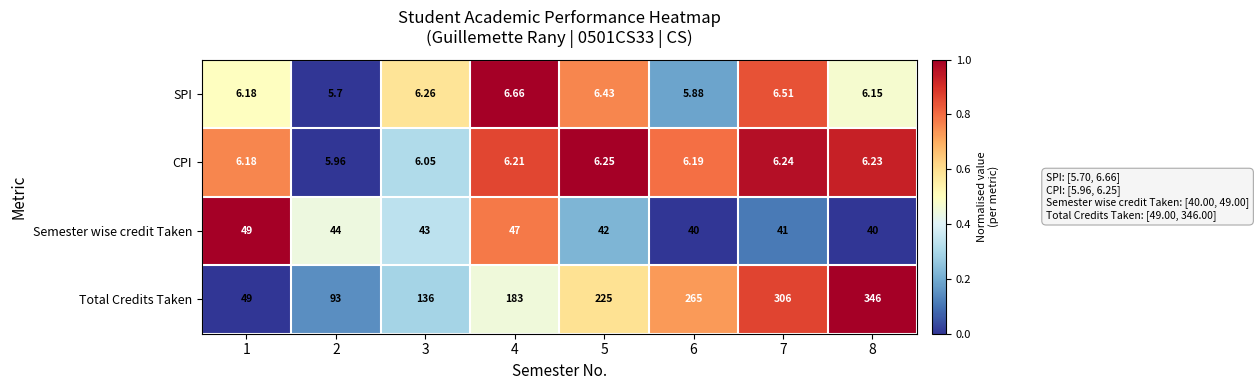

Which series has the largest total across all categories?

Total Credits Taken